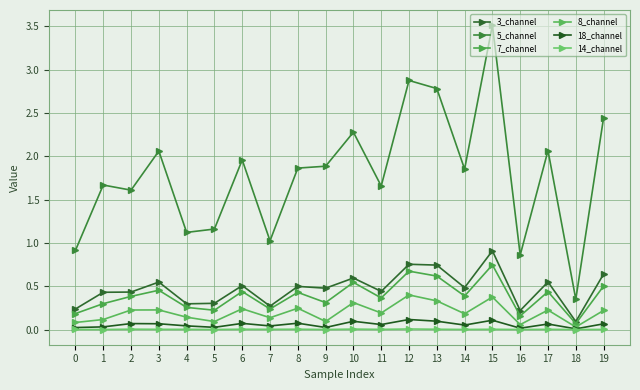

List the series in order of their peak value, lowest first.

14_channel, 18_channel, 8_channel, 7_channel, 3_channel, 5_channel